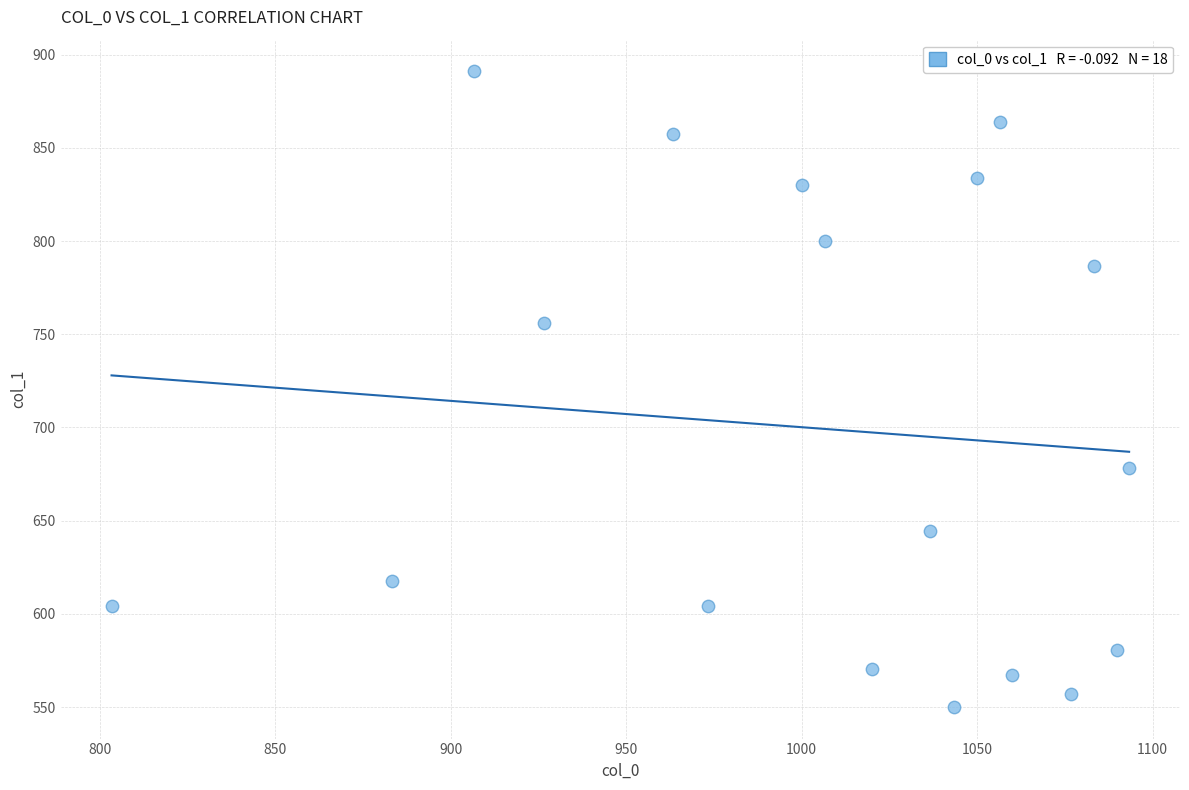

What is the range of Y values (max minus min)?

340.9